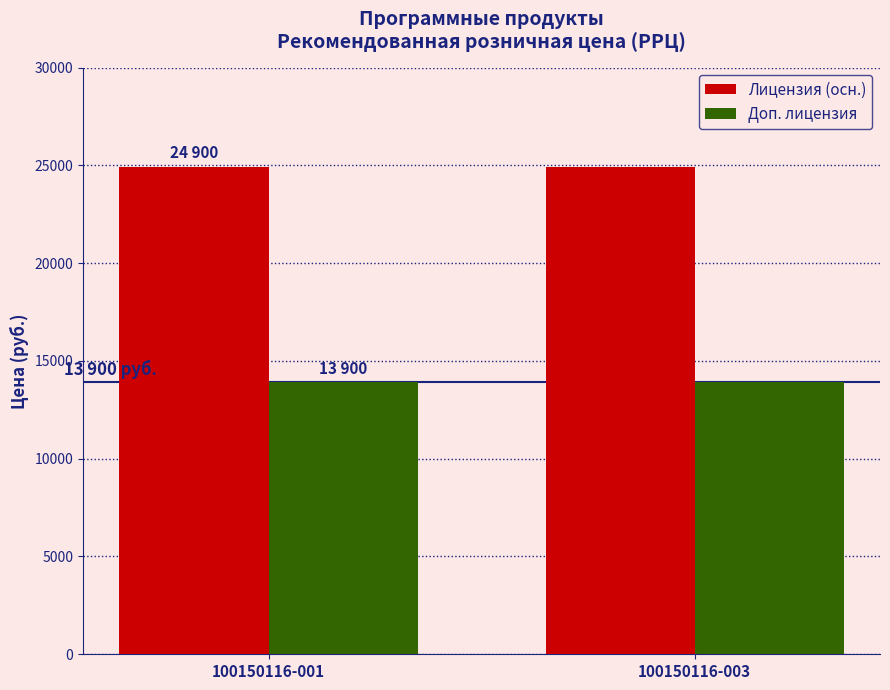

Reading right to left, extract all data points from this chart.

Лицензия (осн.): 100150116-003=24900	100150116-001=24900
Доп. лицензия: 100150116-003=13900	100150116-001=13900